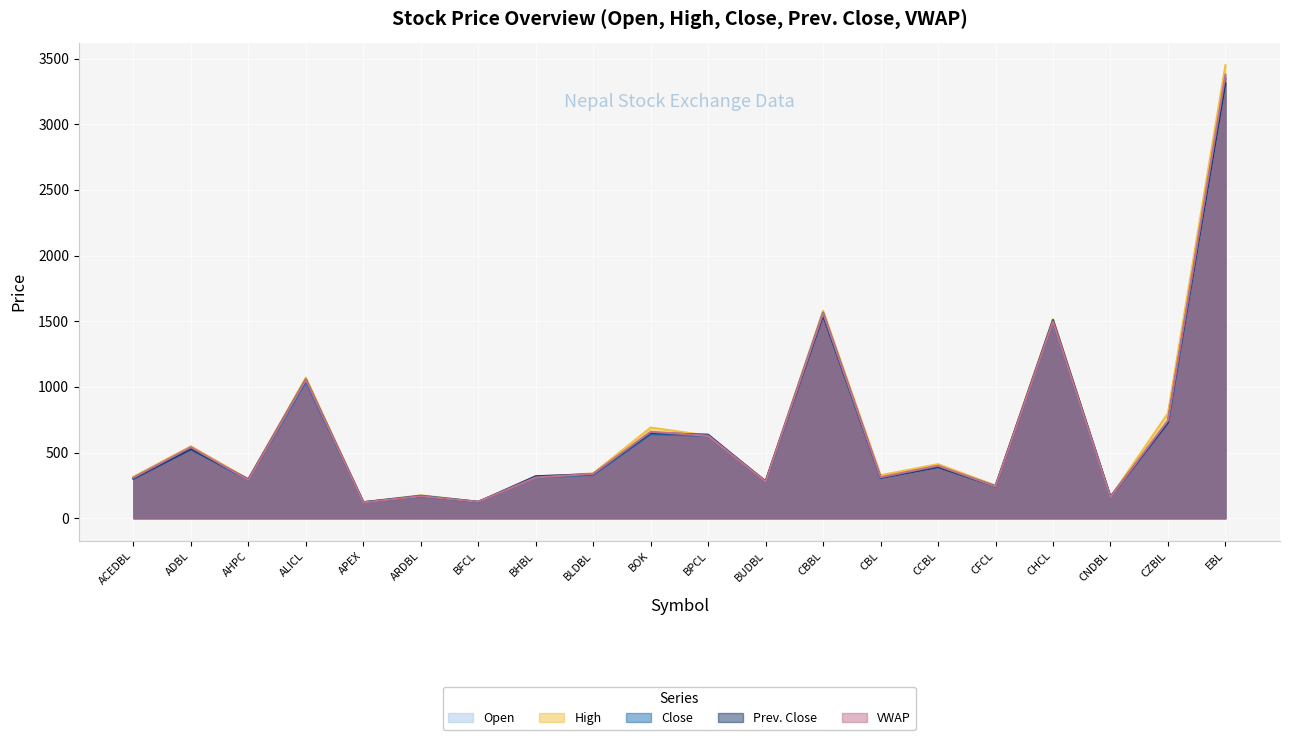

Where does the Open series first go above 336?

ADBL